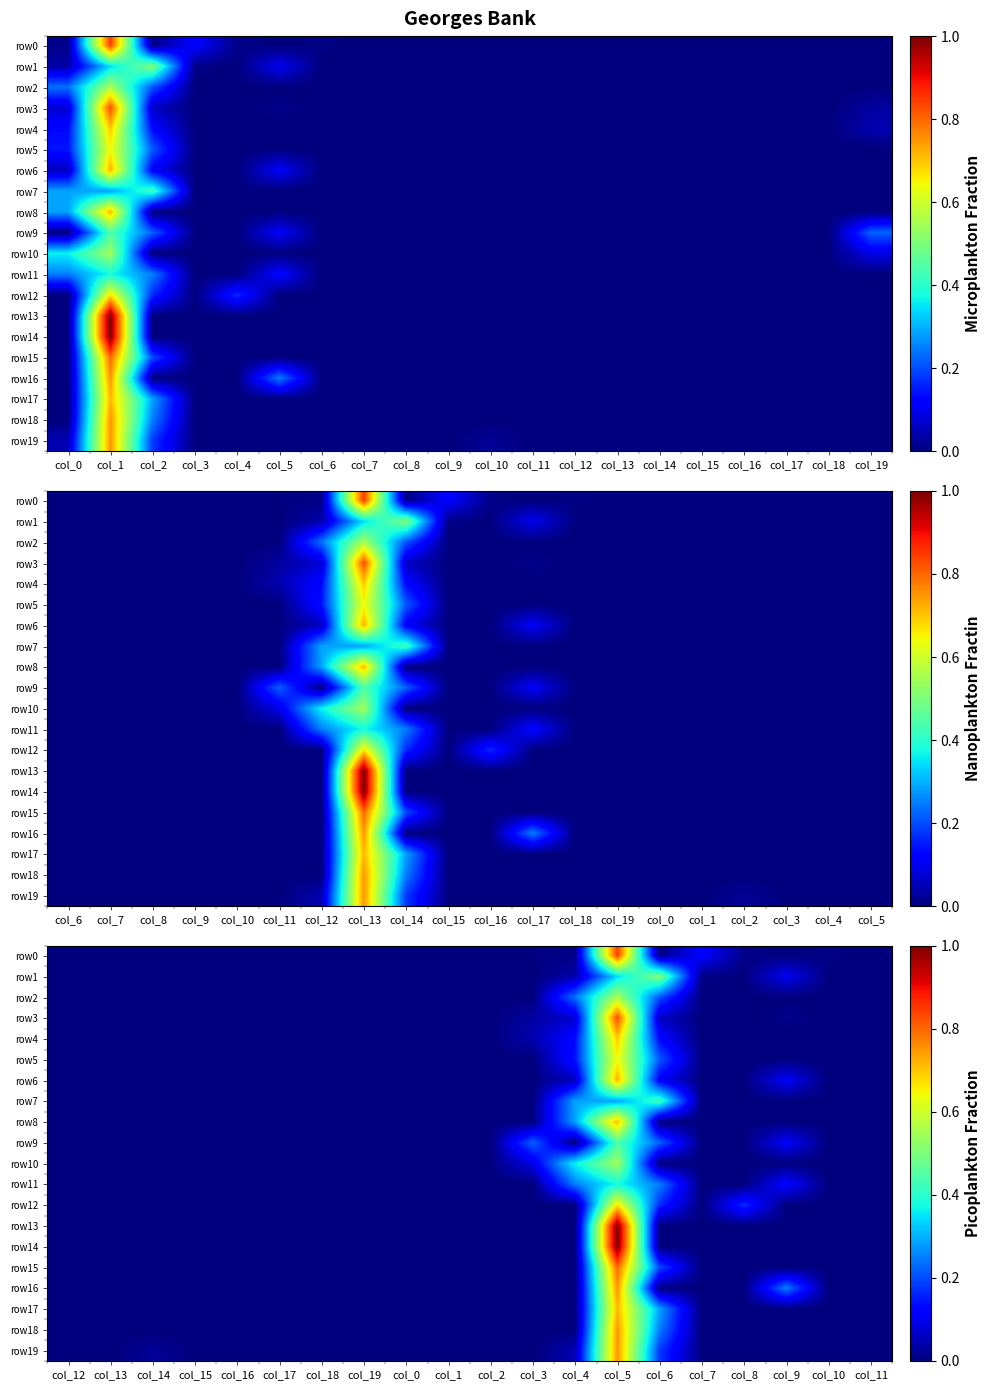

What is the sum of all row0 values?

1.0